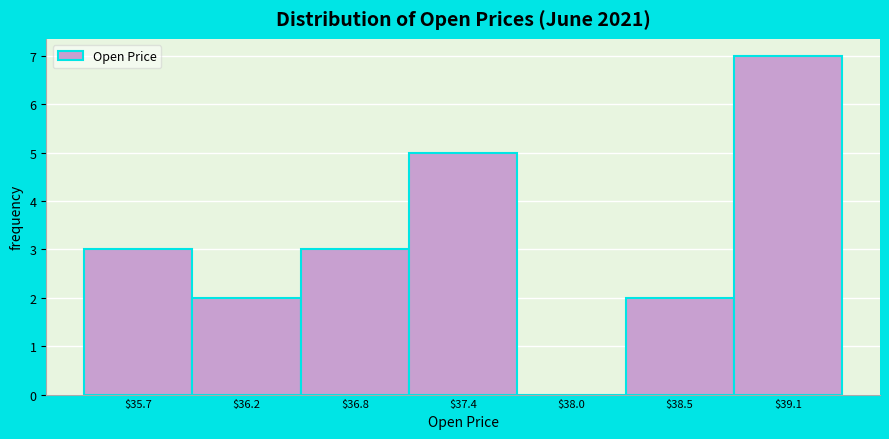

Reading left to right, list every bar in this chart as the range it spans on the x-axis followed by its height. Neither the bar edges nor the heights are printed on the chart, so give them approximately, as read against the axes.

35.4 to 36.0: 3
36.0 to 36.5: 2
36.5 to 37.1: 3
37.1 to 37.7: 5
37.7 to 38.3: 0
38.3 to 38.8: 2
38.8 to 39.4: 7